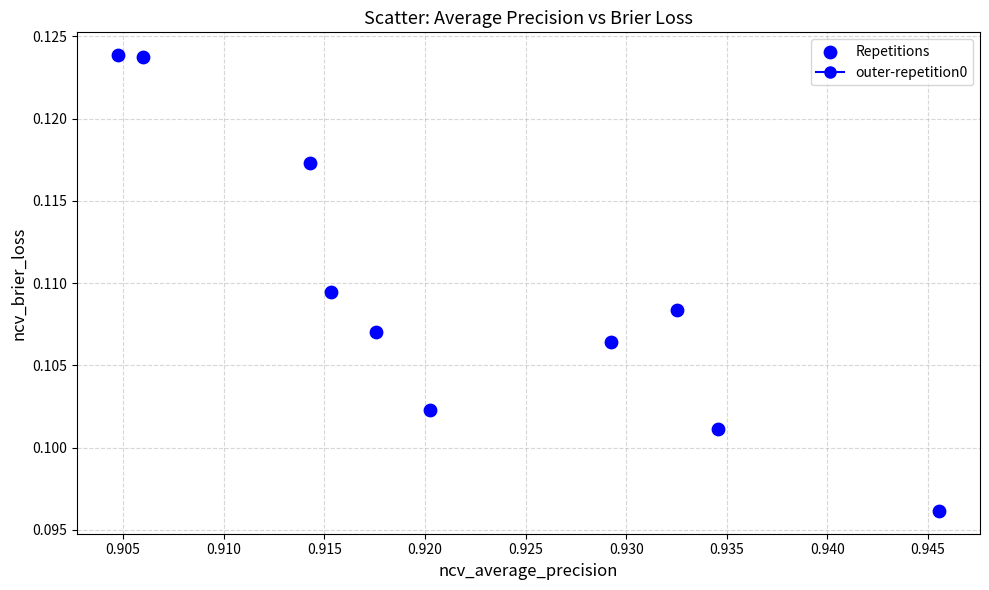

What is the average X value?

0.9